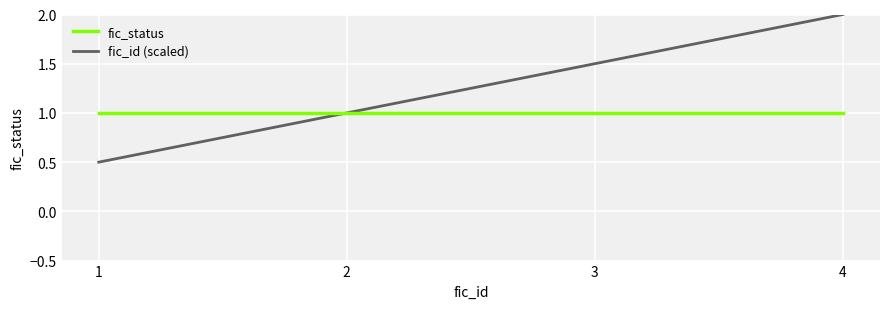

How many distinct data groups are displayed?

2